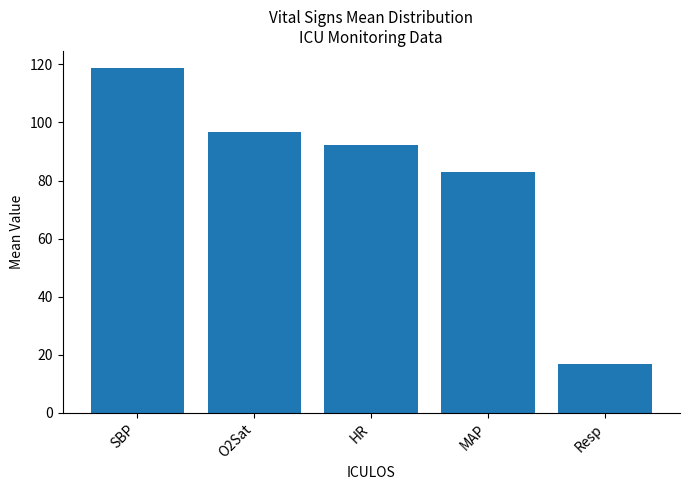

Rank the categories by value from highest to lowest.

SBP, O2Sat, HR, MAP, Resp